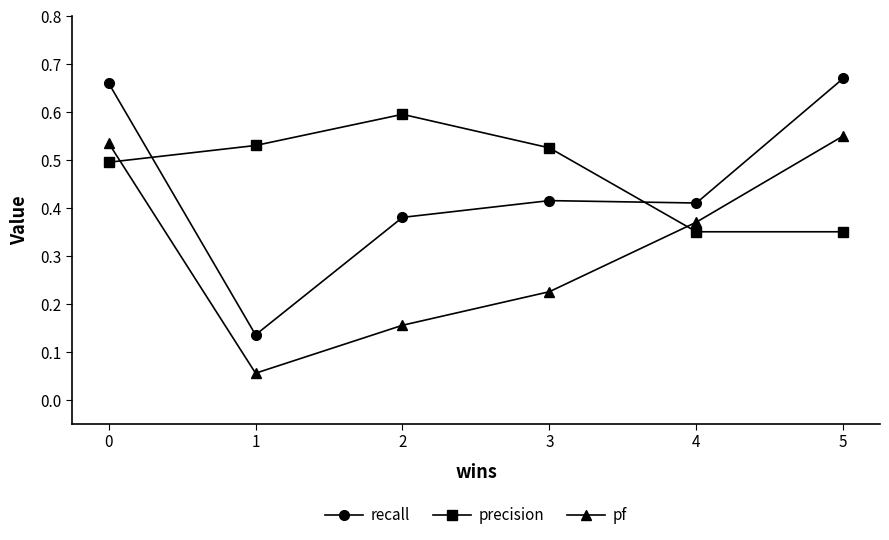

Count the number of categories in the chart.

6